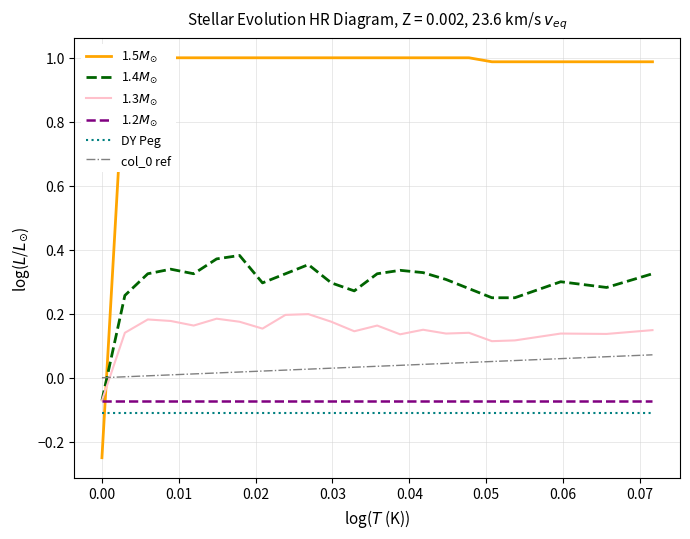

At how many categories does at least one series exceed 0?

24